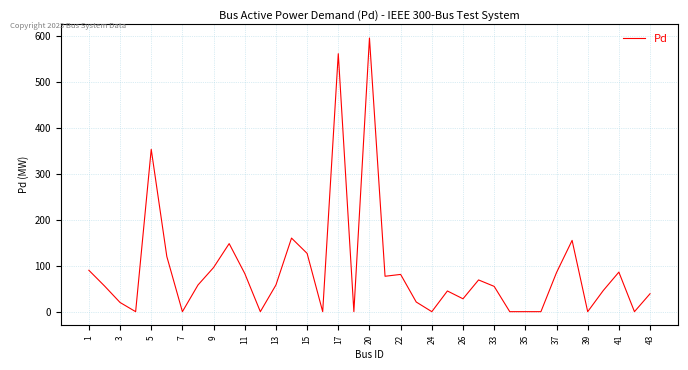

What is the greatest value displayed?

595.0